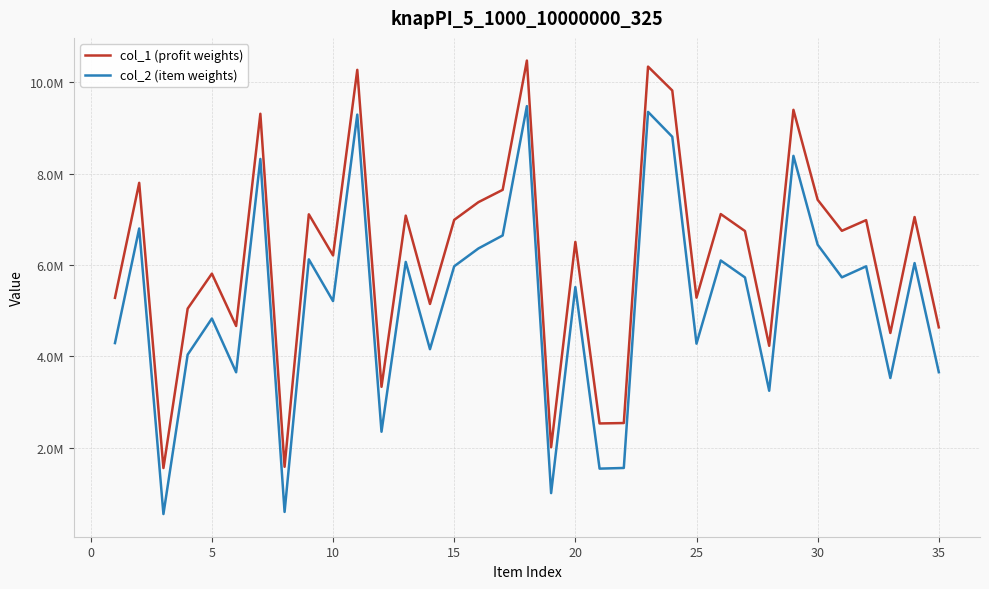

What is the value of the col_2 (item weights) point at the 29th from the left?

8390854